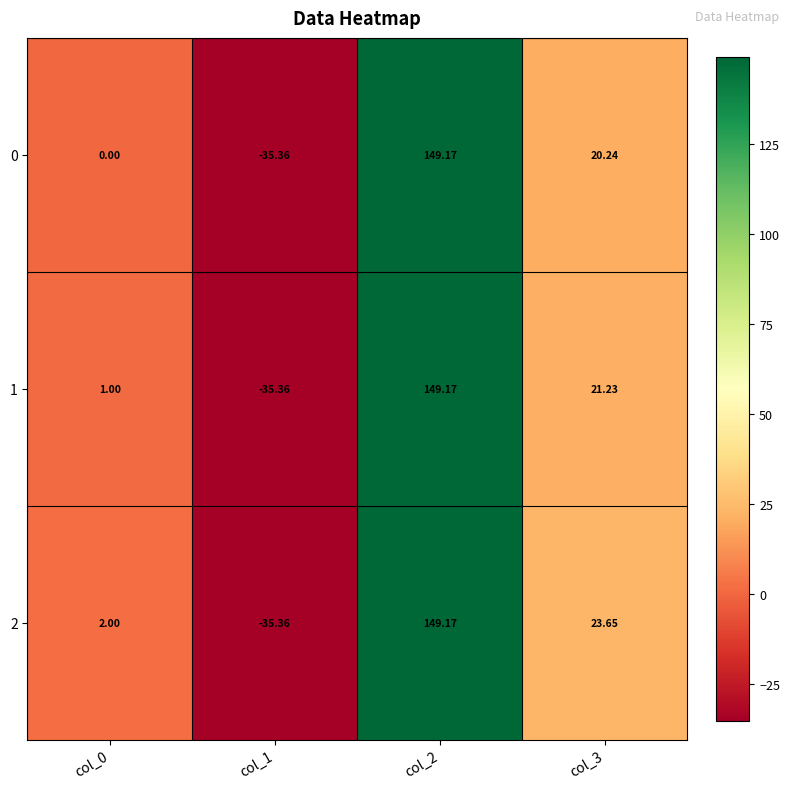

Is the value of 2 at col_2 greater than the value of 0 at col_0?

Yes